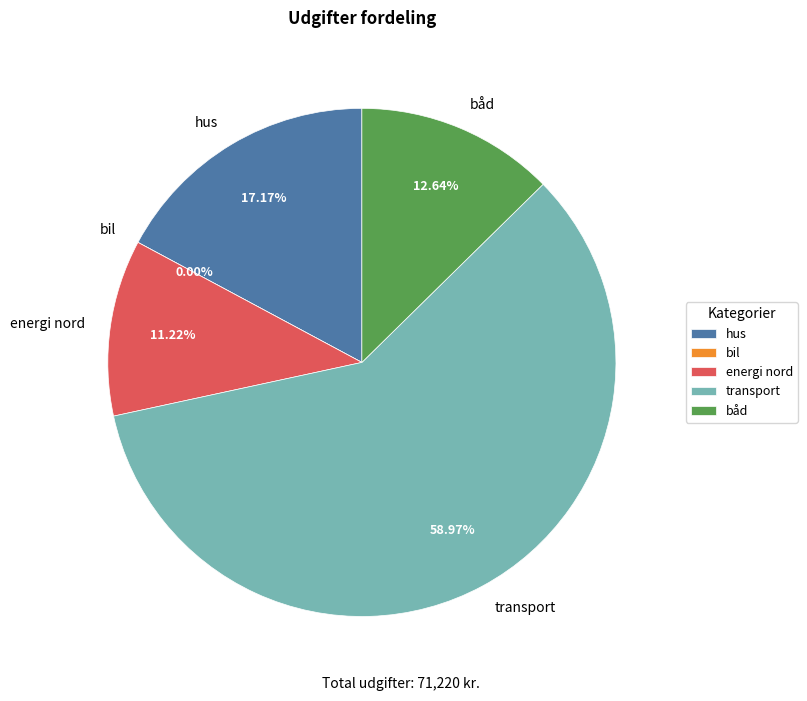

Which has a higher value, transport or båd?

transport